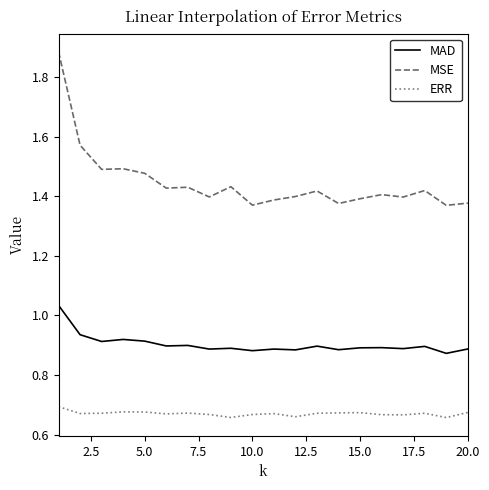

Rank the series by their maximum value, from highest to lowest.

MSE, MAD, ERR